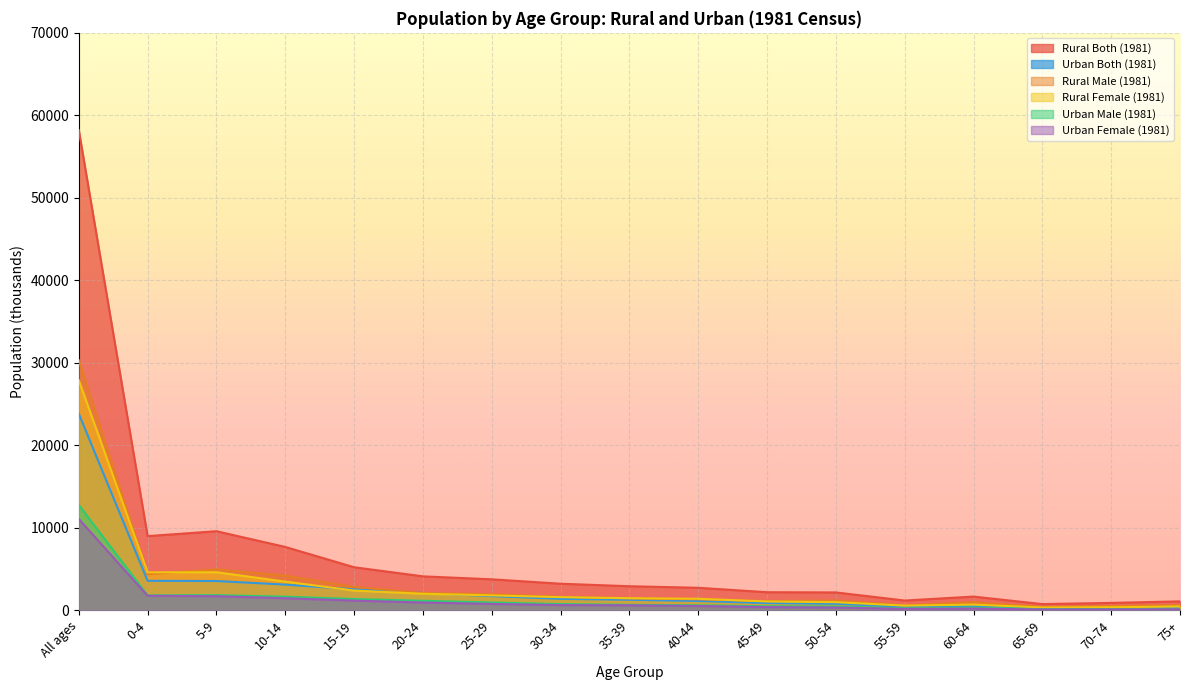

Reading left to right, extract all data points from this chart.

Rural Both (1981): 58214	8995	9591	7684	5223	4119	3760	3226	2922	2733	2194	2170	1187	1667	755	900	1088
Urban Both (1981): 23841	3579	3552	3119	2540	2108	1719	1391	1276	1132	882	796	424	549	232	261	281
Rural Male (1981): 30323	4387	4973	4204	2828	2111	1948	1631	1452	1332	1121	1179	618	973	420	526	622
Rural Female (1981): 27891	4608	4618	3480	2395	2008	1812	1595	1469	1402	1074	991	569	695	334	374	466
Urban Male (1981): 12767	1813	1839	1653	1365	1159	944	757	668	606	490	459	242	327	135	152	160
Urban Female (1981): 11074	1766	1713	1467	1175	950	776	634	608	526	392	337	182	222	97	109	121